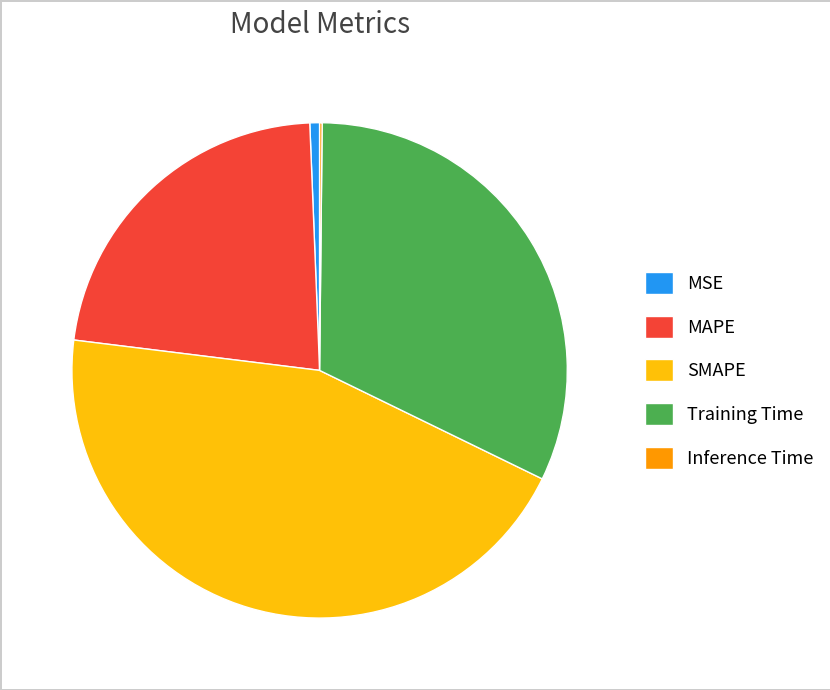

Is the sum of MAPE and Training Time greater than half?

Yes